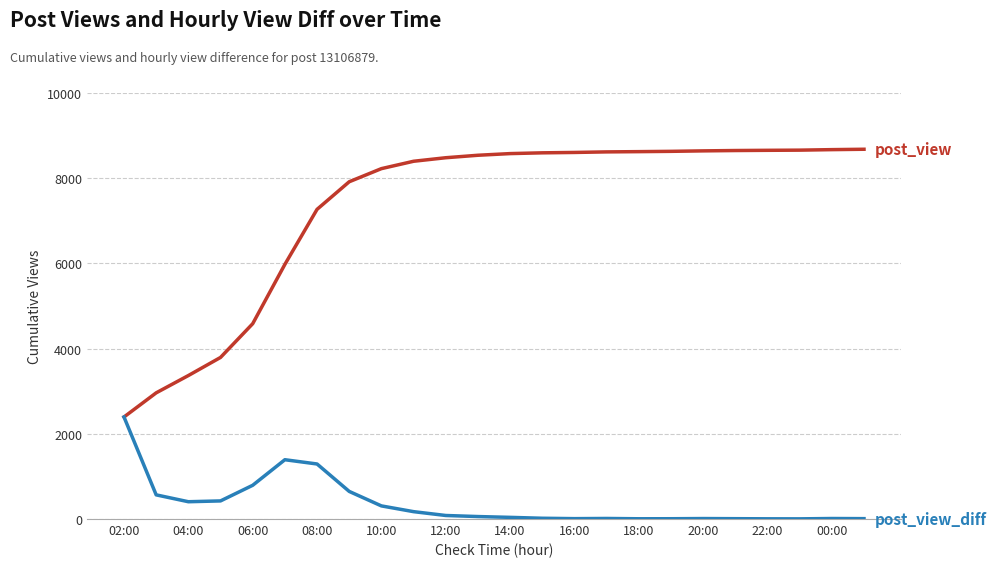

What is the maximum value shown in the chart?

8680